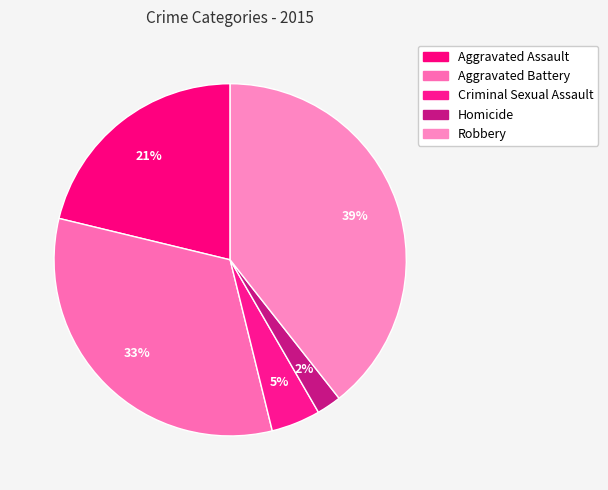

How many slices are in this pie chart?

5